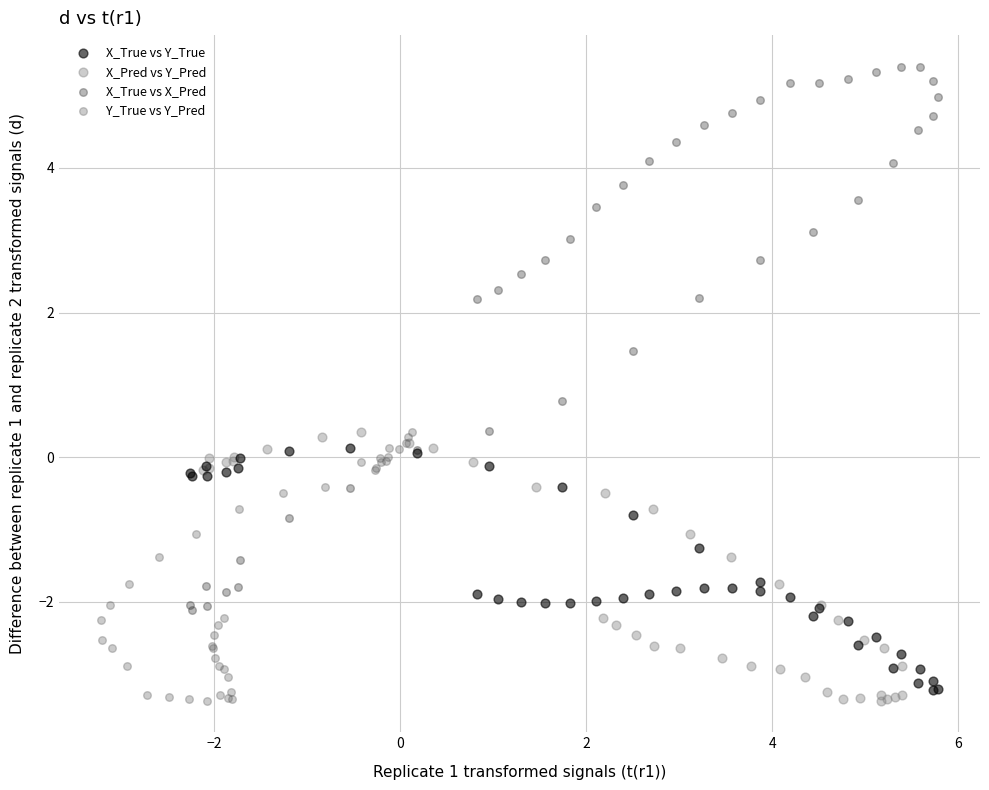

Which series has the widest spread of Y values?

X_True vs X_Pred